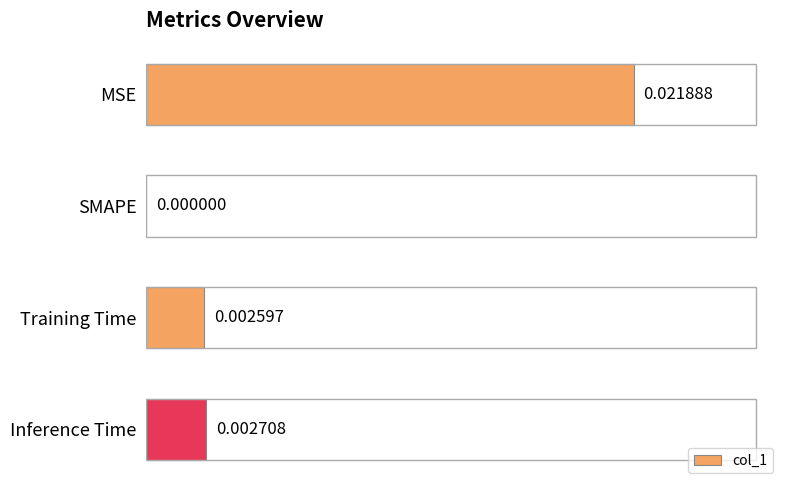

Does the chart contain stacked bars?

No